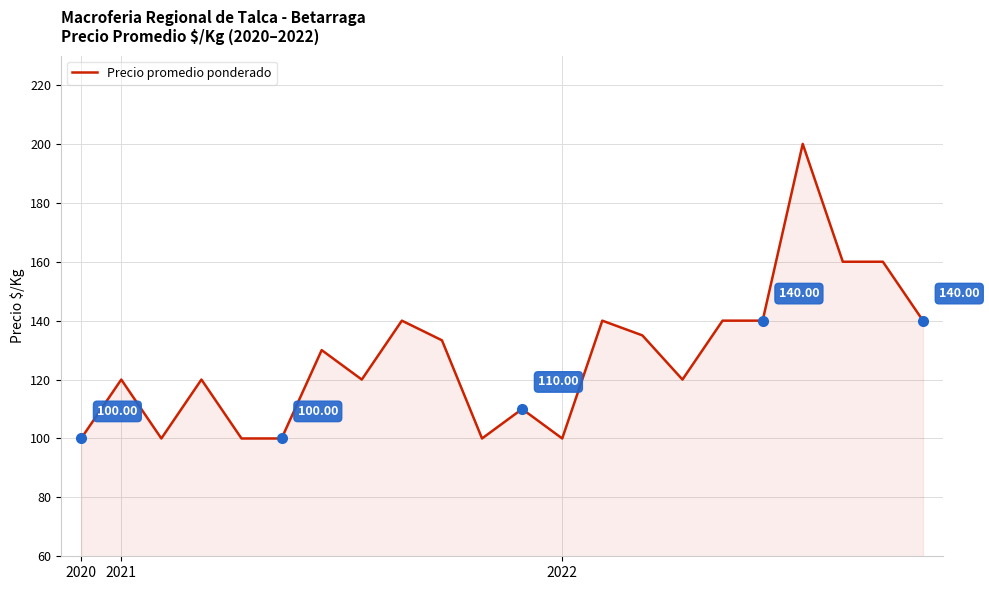

What is the difference between the maximum and minimum values?

100.0